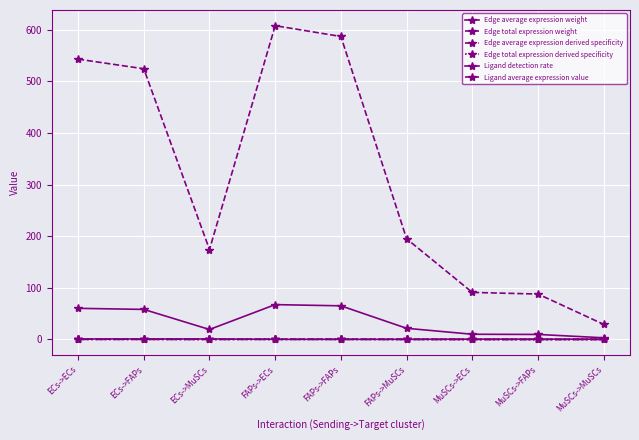

What is the sum of the Edge total expression weight values at ECs->ECs and MuSCs->ECs?

634.5